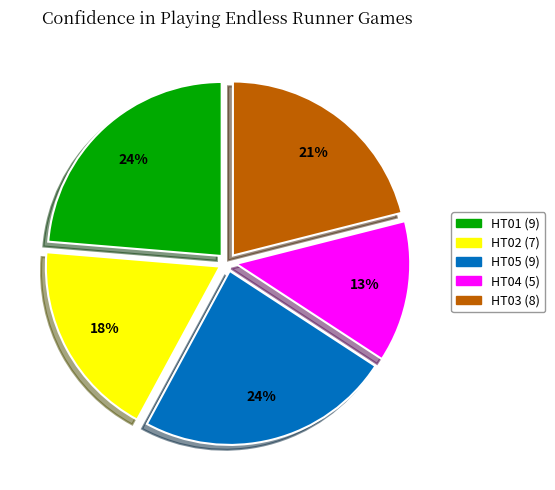

Which category has the smallest portion of the pie?

HT04 (5)